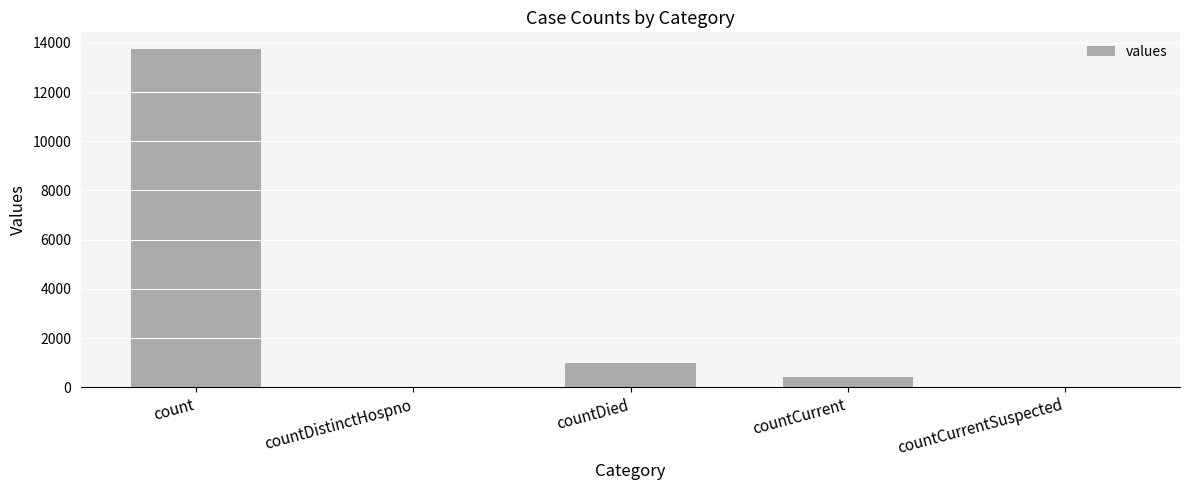

Is it true that the value at countDied is 977?

True